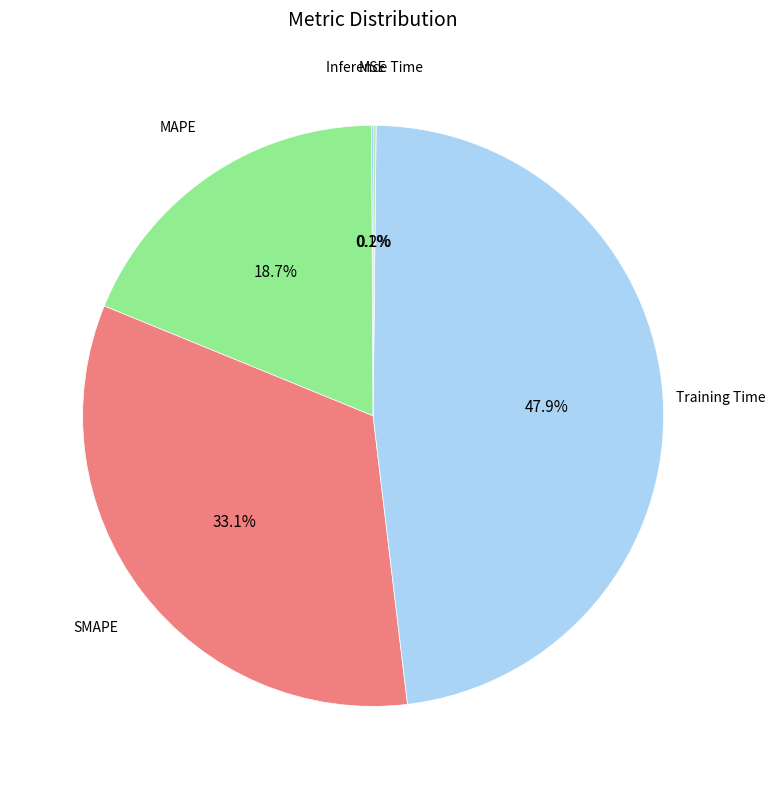

Is there a majority slice in this chart?

No